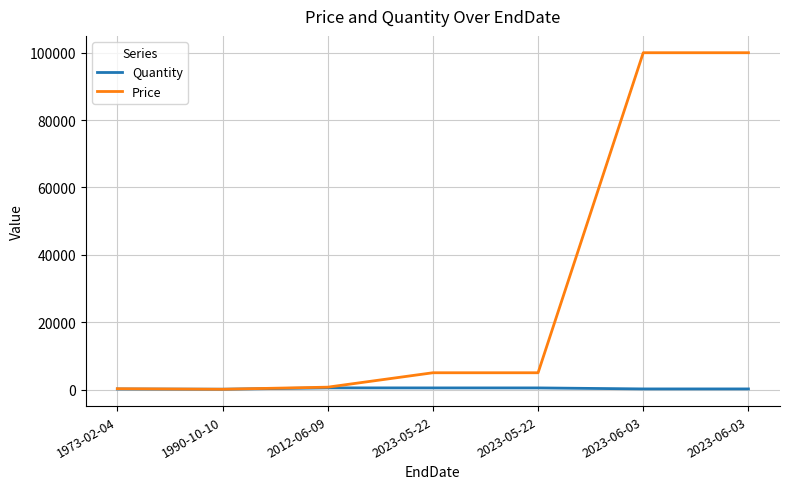

Read the Price value at 2023-05-22, to the nearest 100.

5000